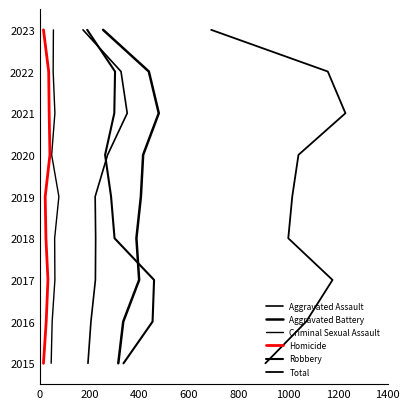

Does the chart have visible grid lines?

No